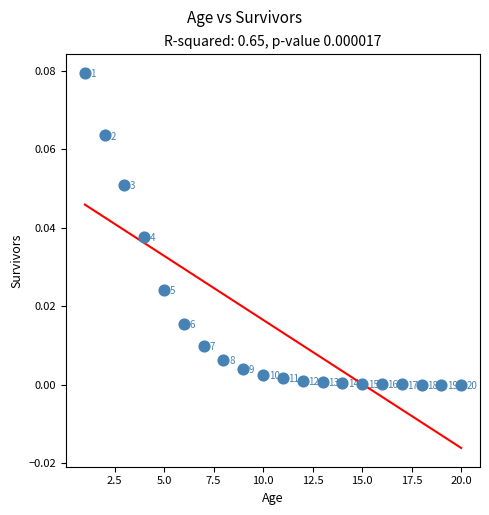

Count the number of points in this scatter plot.

20